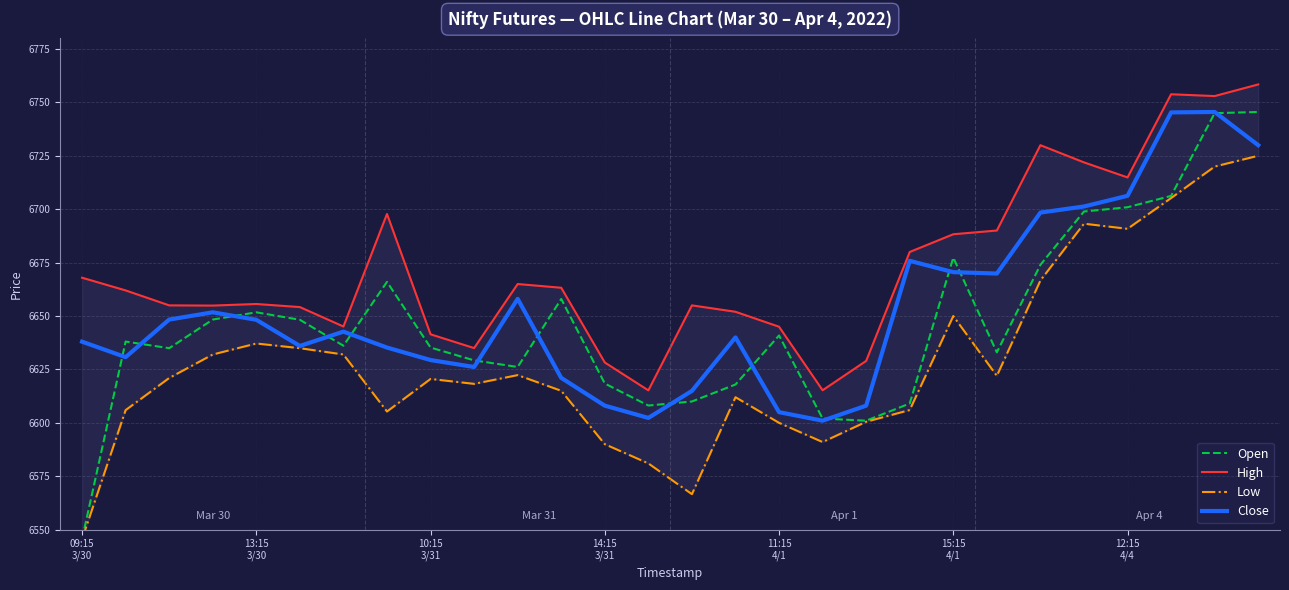

At which label does Close reach its minimum?

17